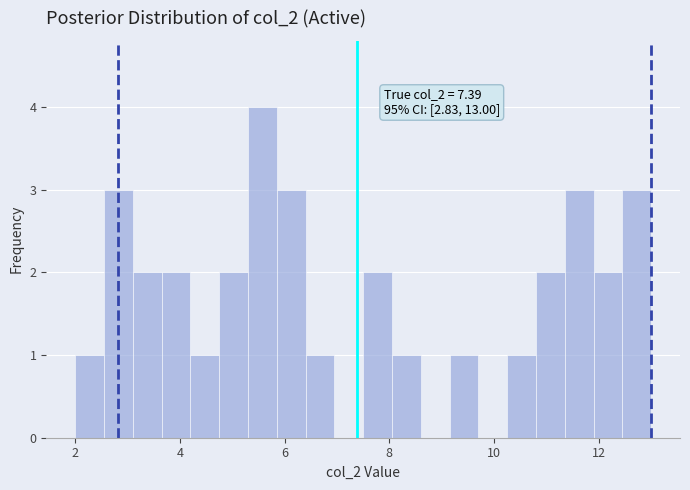

Around what value on the x-axis is the tallest bar? Give the approximate position of its centre, as read against the axis.

5.6